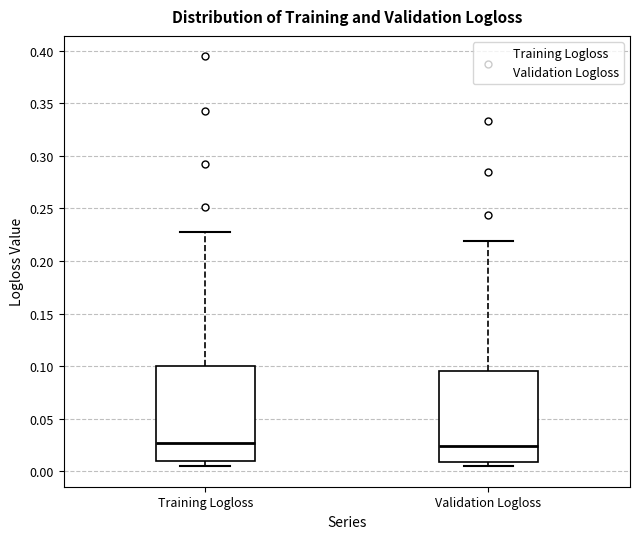

Reading left to right, read every box against the y-axis: the position of its median line, the range the box covers, and the ends of its whiskers. The values are not printed on the chart, so give them approximately, as read against the axis.

Training Logloss: median 0.025, box 0.010 to 0.100, whiskers 0.005 to 0.225
Validation Logloss: median 0.025, box 0.010 to 0.095, whiskers 0.005 to 0.220